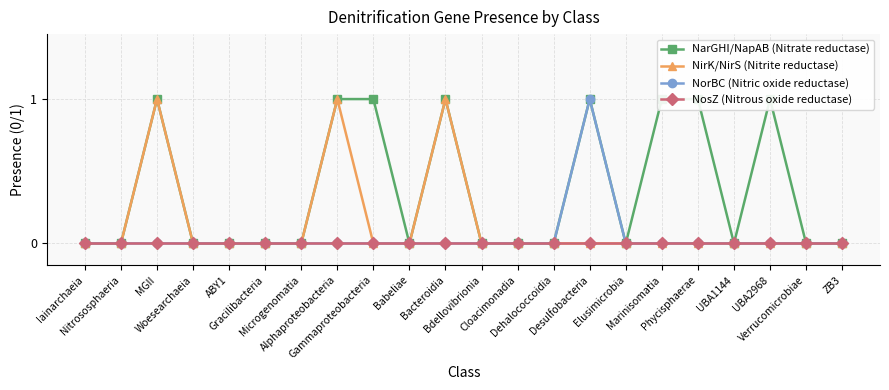

Which category has the lowest value across all series?

Iainarchaeia